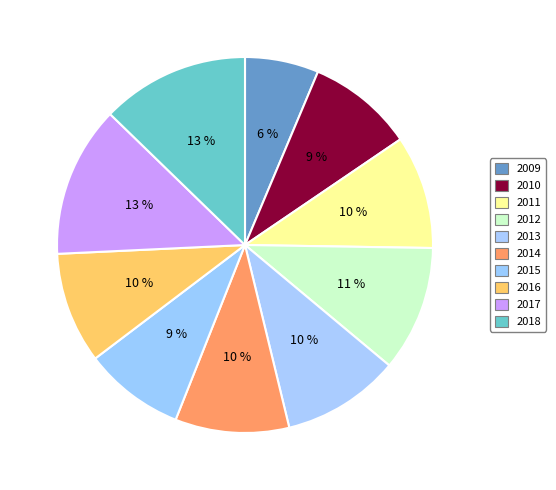

What portion of the pie excludes 2017?

87.0%